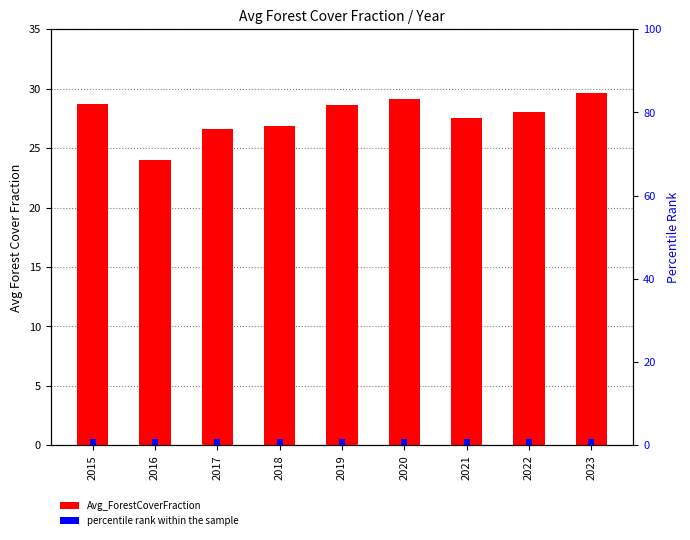

How many values in the Avg_ForestCoverFraction series exceed 28?

5